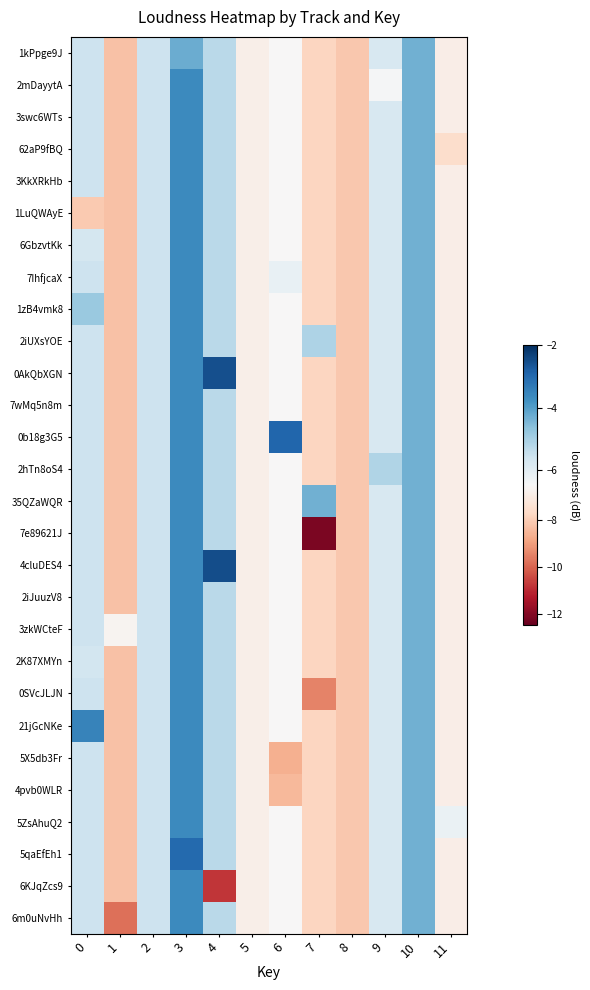

Between 6 and 9, which is larger?

9